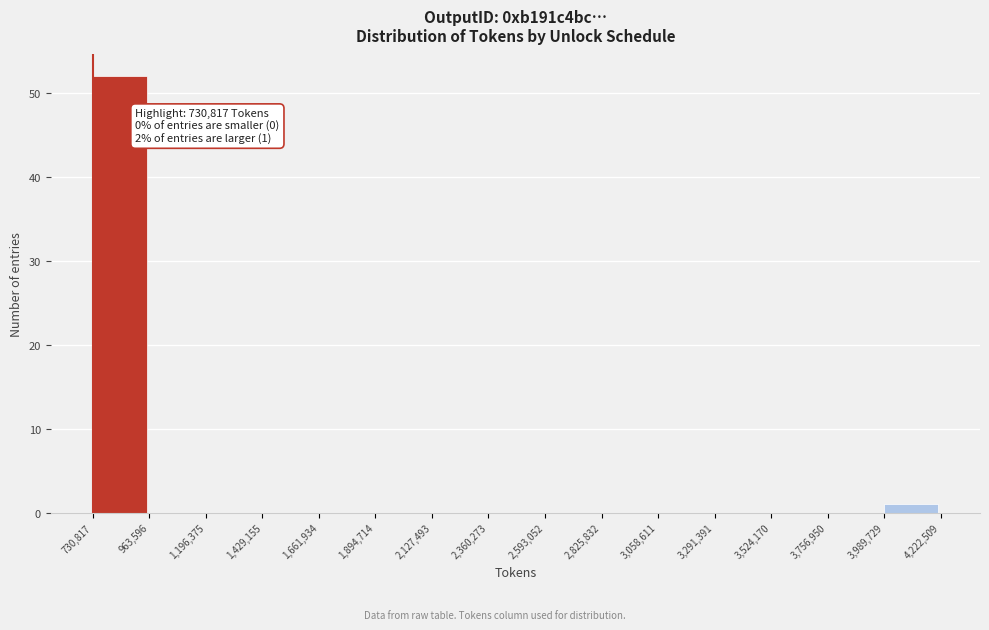

Over which range of the x-axis is the bar tallest?

730,817 to 963,596